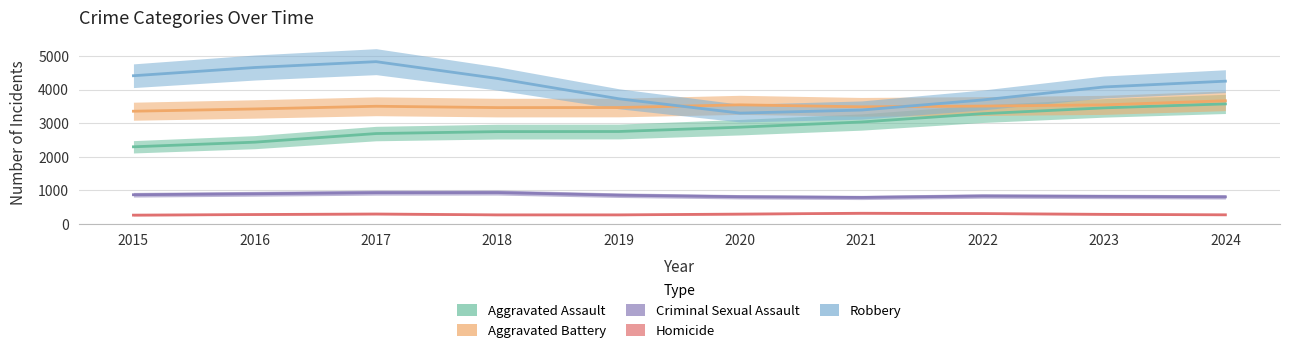

How many values in the Criminal Sexual Assault series are below 855?

5